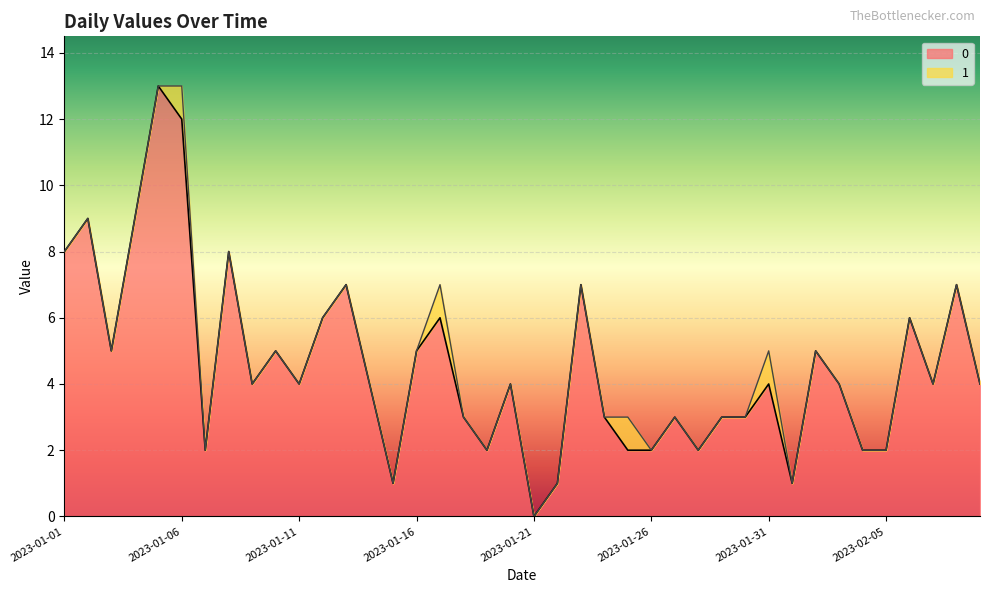

What is the change in value from 2023-01-08 to 2023-02-08?

-1